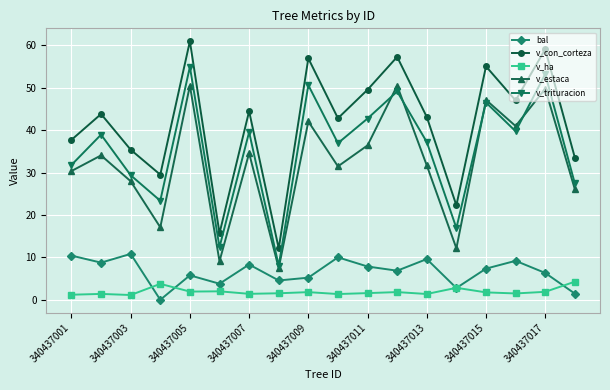

True or false: v_con_corteza has more than 2 points higher than both neighbors.

True